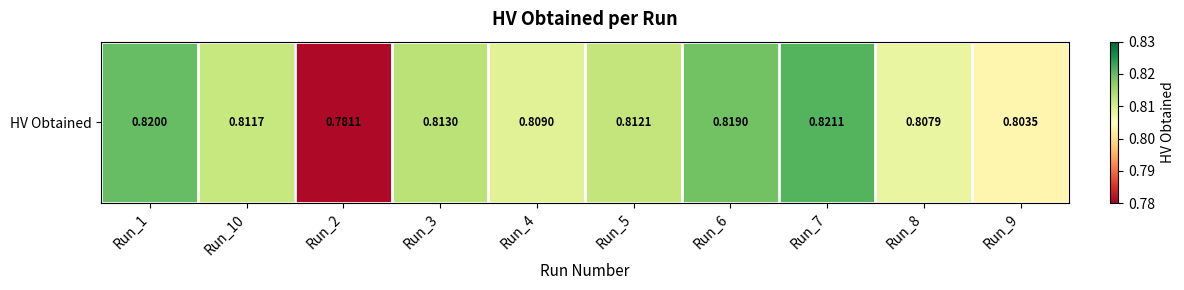

List the labels in order of value, largest first.

Run_7, Run_1, Run_6, Run_3, Run_5, Run_10, Run_4, Run_8, Run_9, Run_2